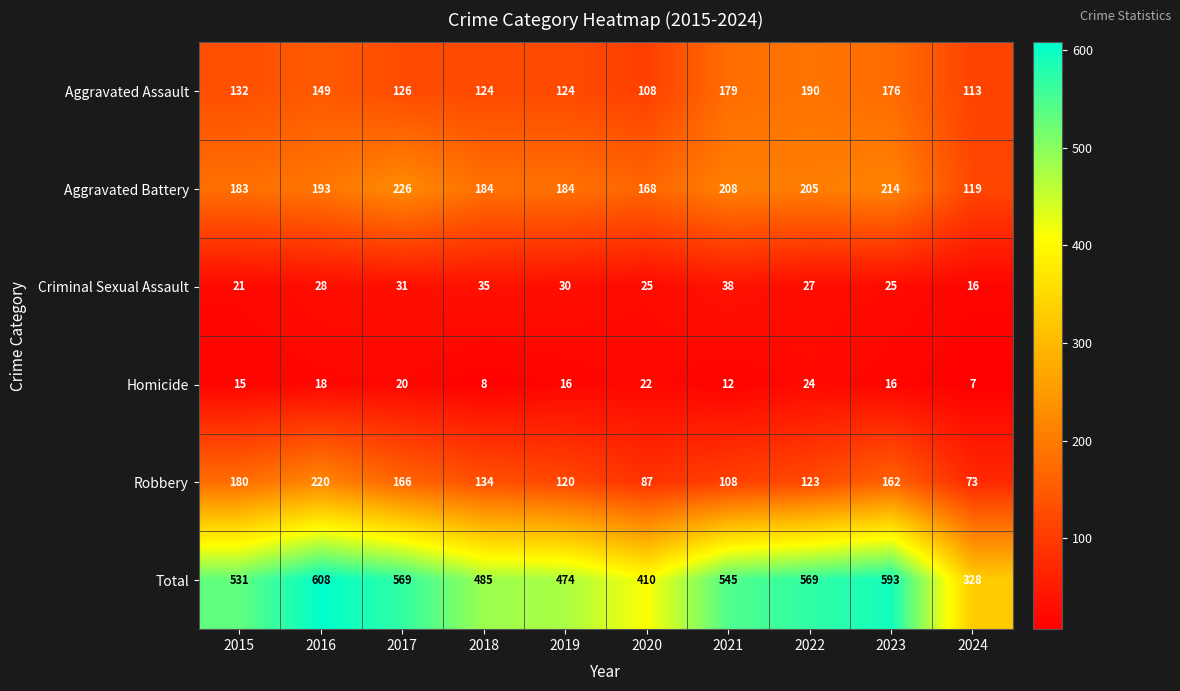

Which label corresponds to the smallest value in the chart?

2024